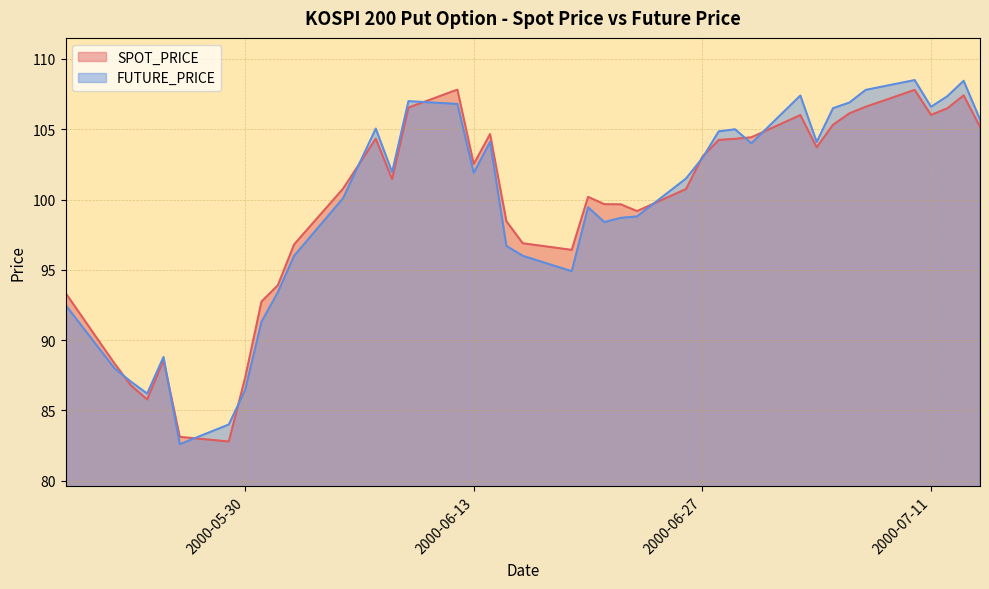

Rank the series by their average value, from highest to lowest.

SPOT_PRICE, FUTURE_PRICE